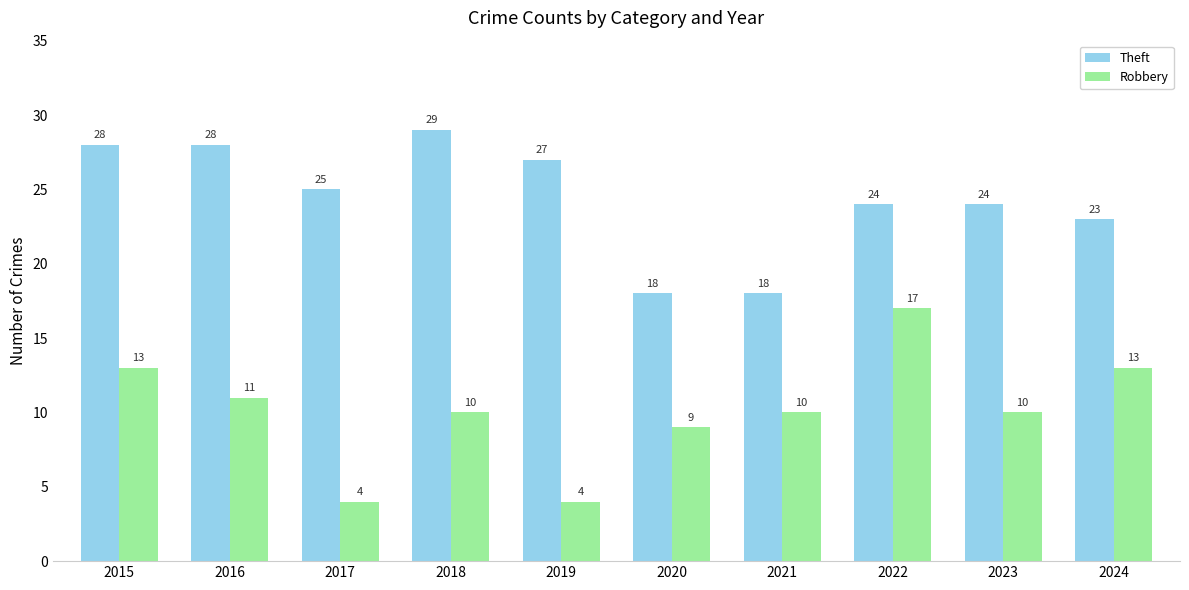

What is the difference between the second highest and minimum values in the Theft series?

10